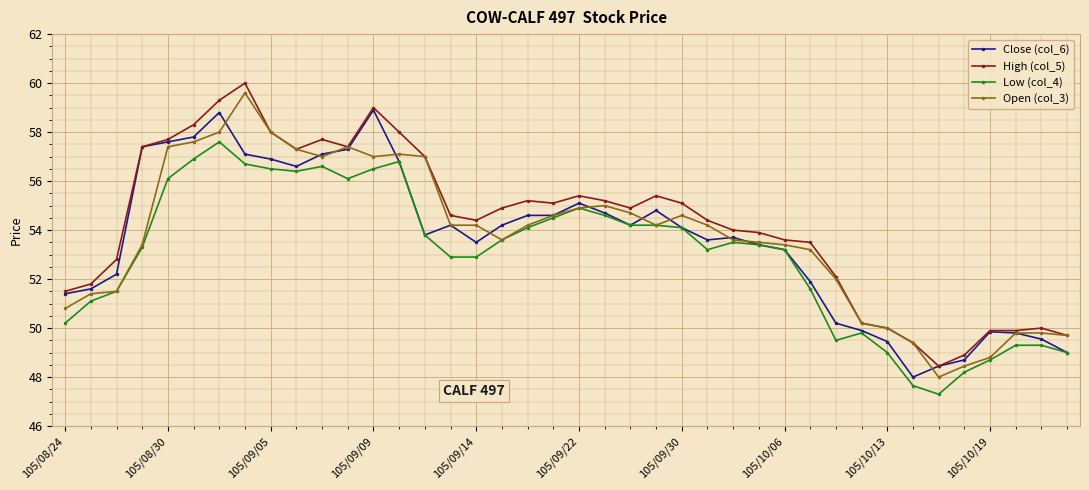

True or false: High (col_5) and Low (col_4) intersect in this chart.

False